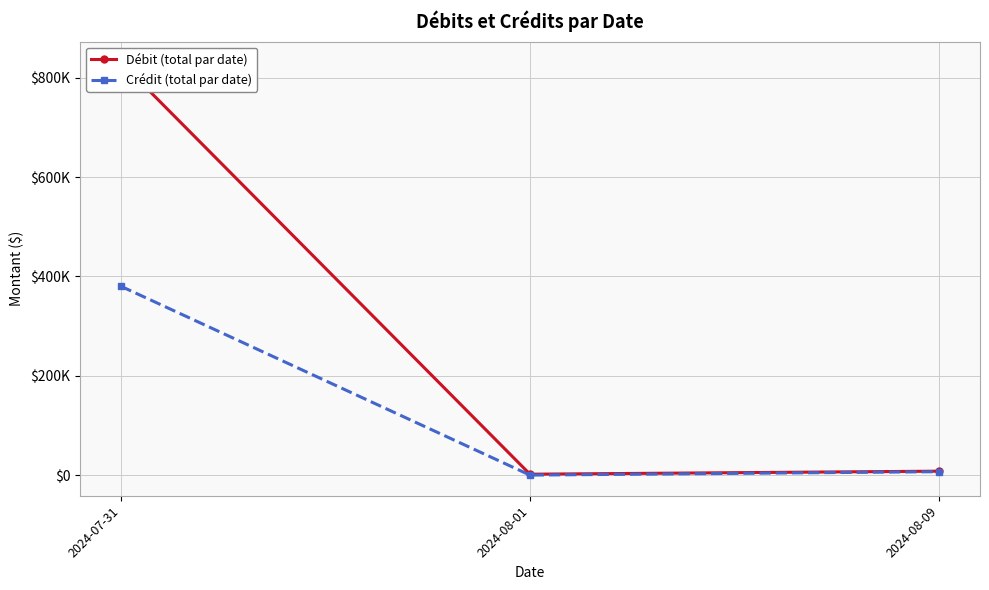

Does the chart display data point markers on the line(s)?

Yes